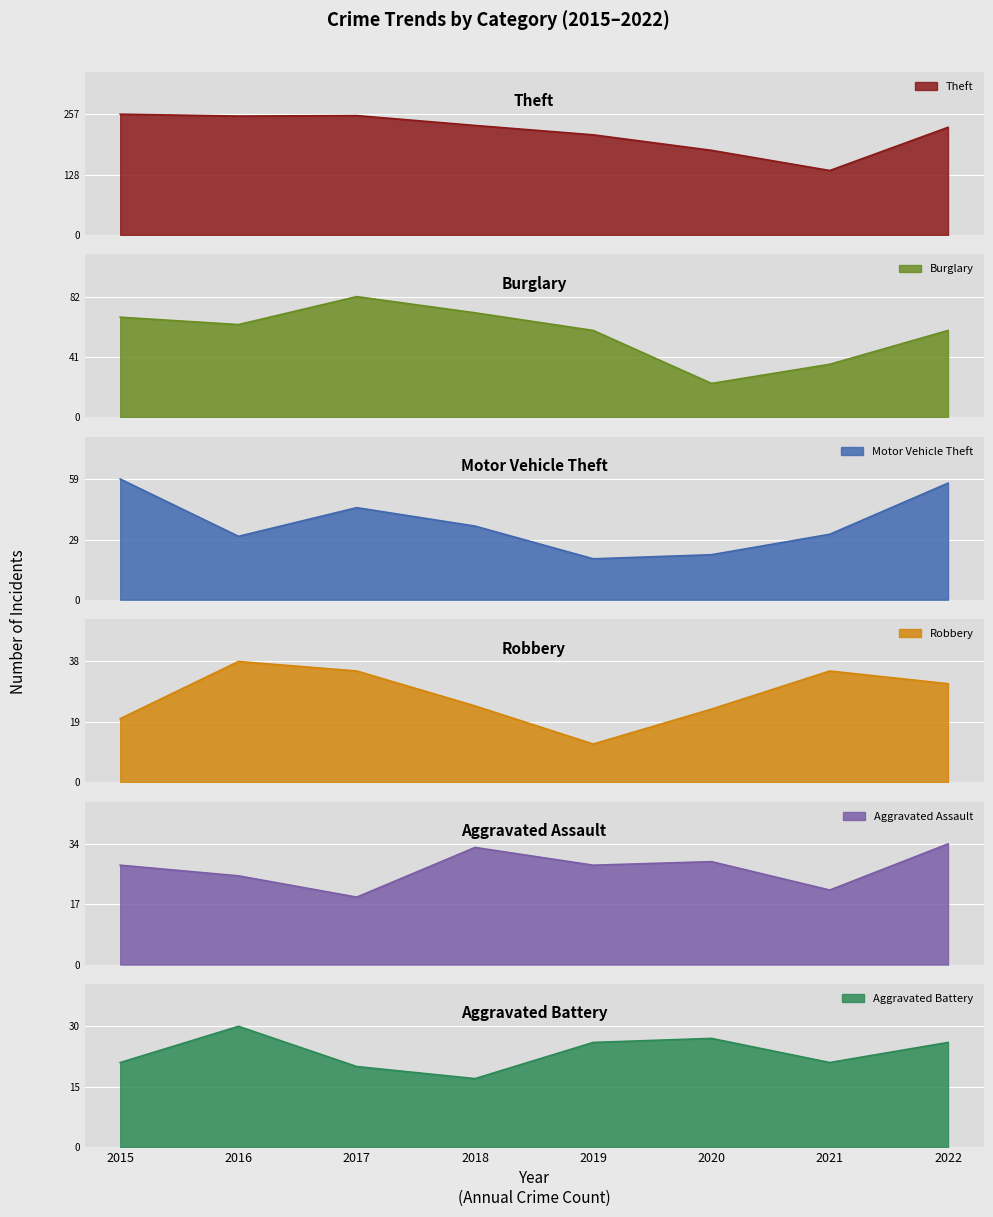

Count the number of data series in this chart.

6